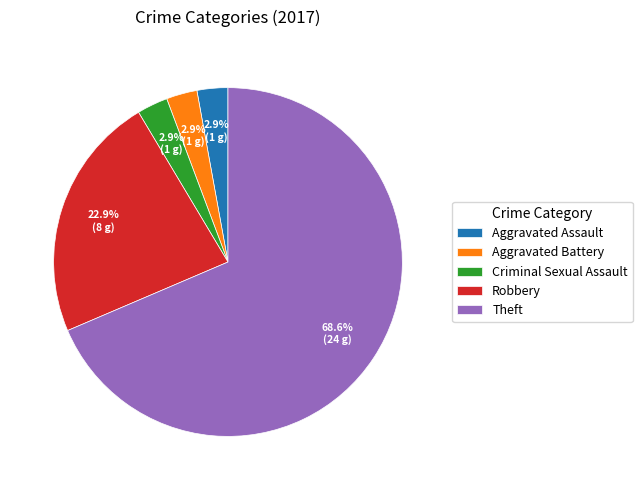

To the nearest percent, what percentage of the pie is Robbery?

23%